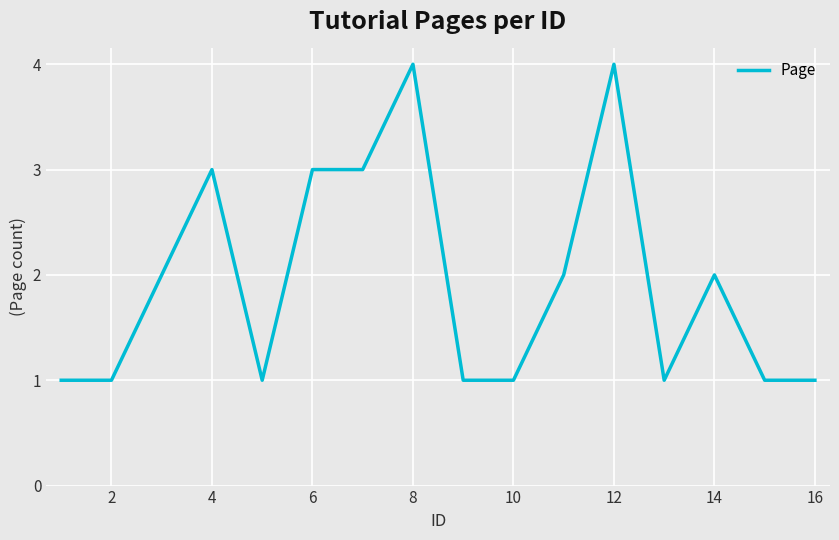

Count the number of categories in the chart.

16